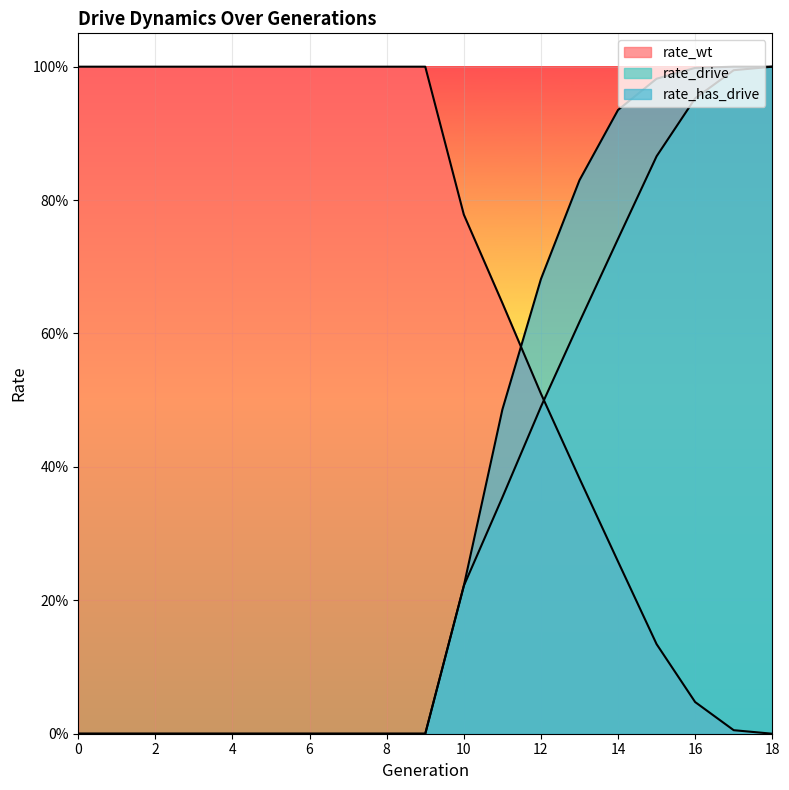

What is the total value across all series at 12?

1.7